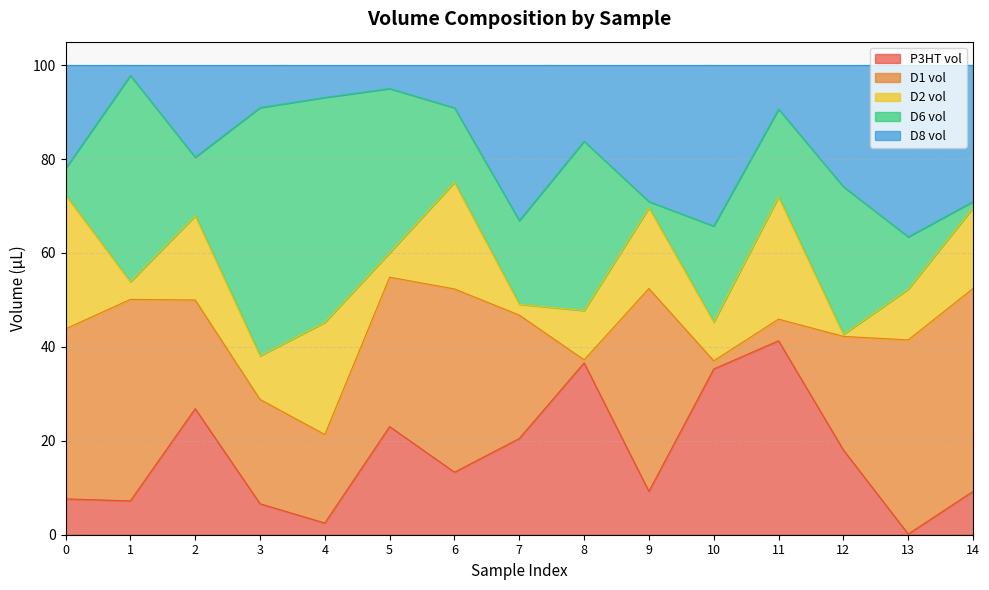

The value of P3HT vol at 8 is 22.0. True or false?

False